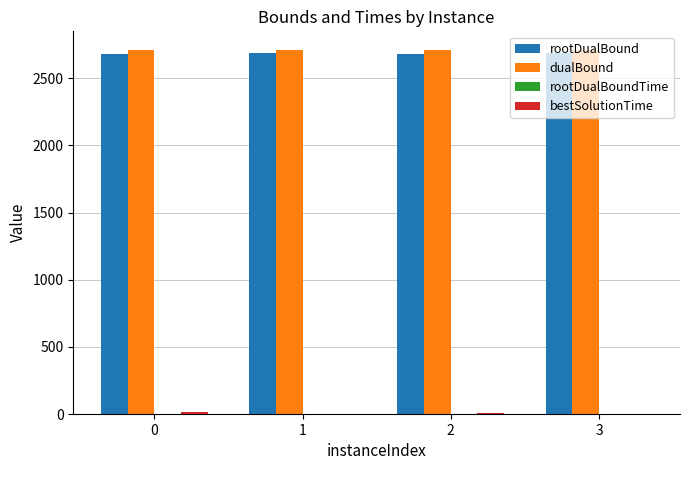

What is the sum of all rootDualBound values?

10733.7